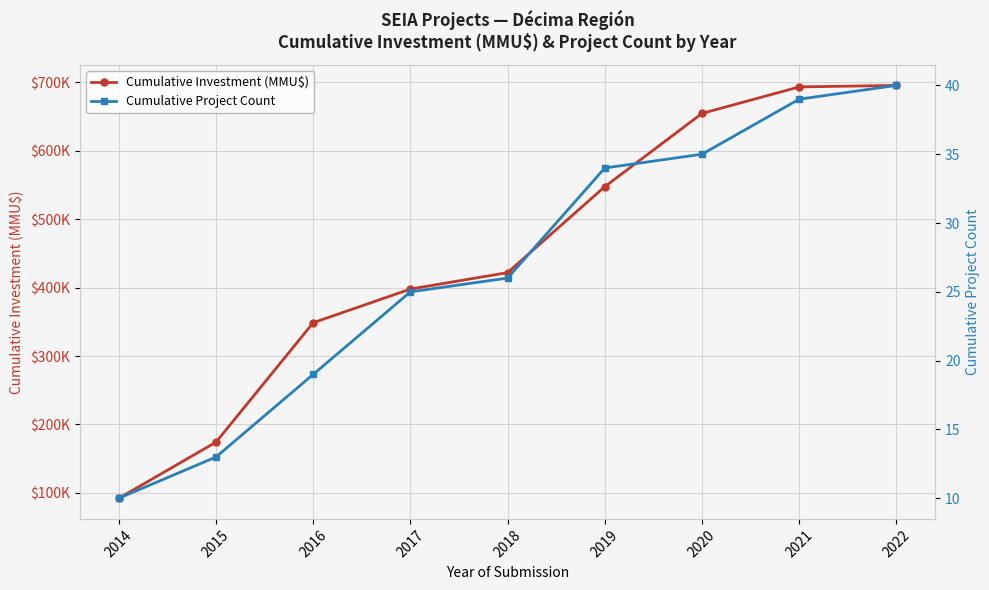

What is the value of the Cumulative Project Count point at the 6th from the left?

34